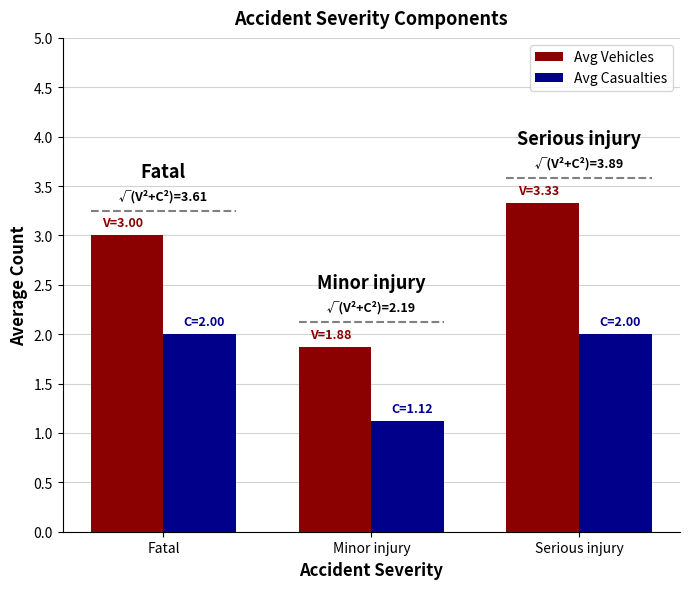

What is the sum of all Avg Casualties values?

5.1